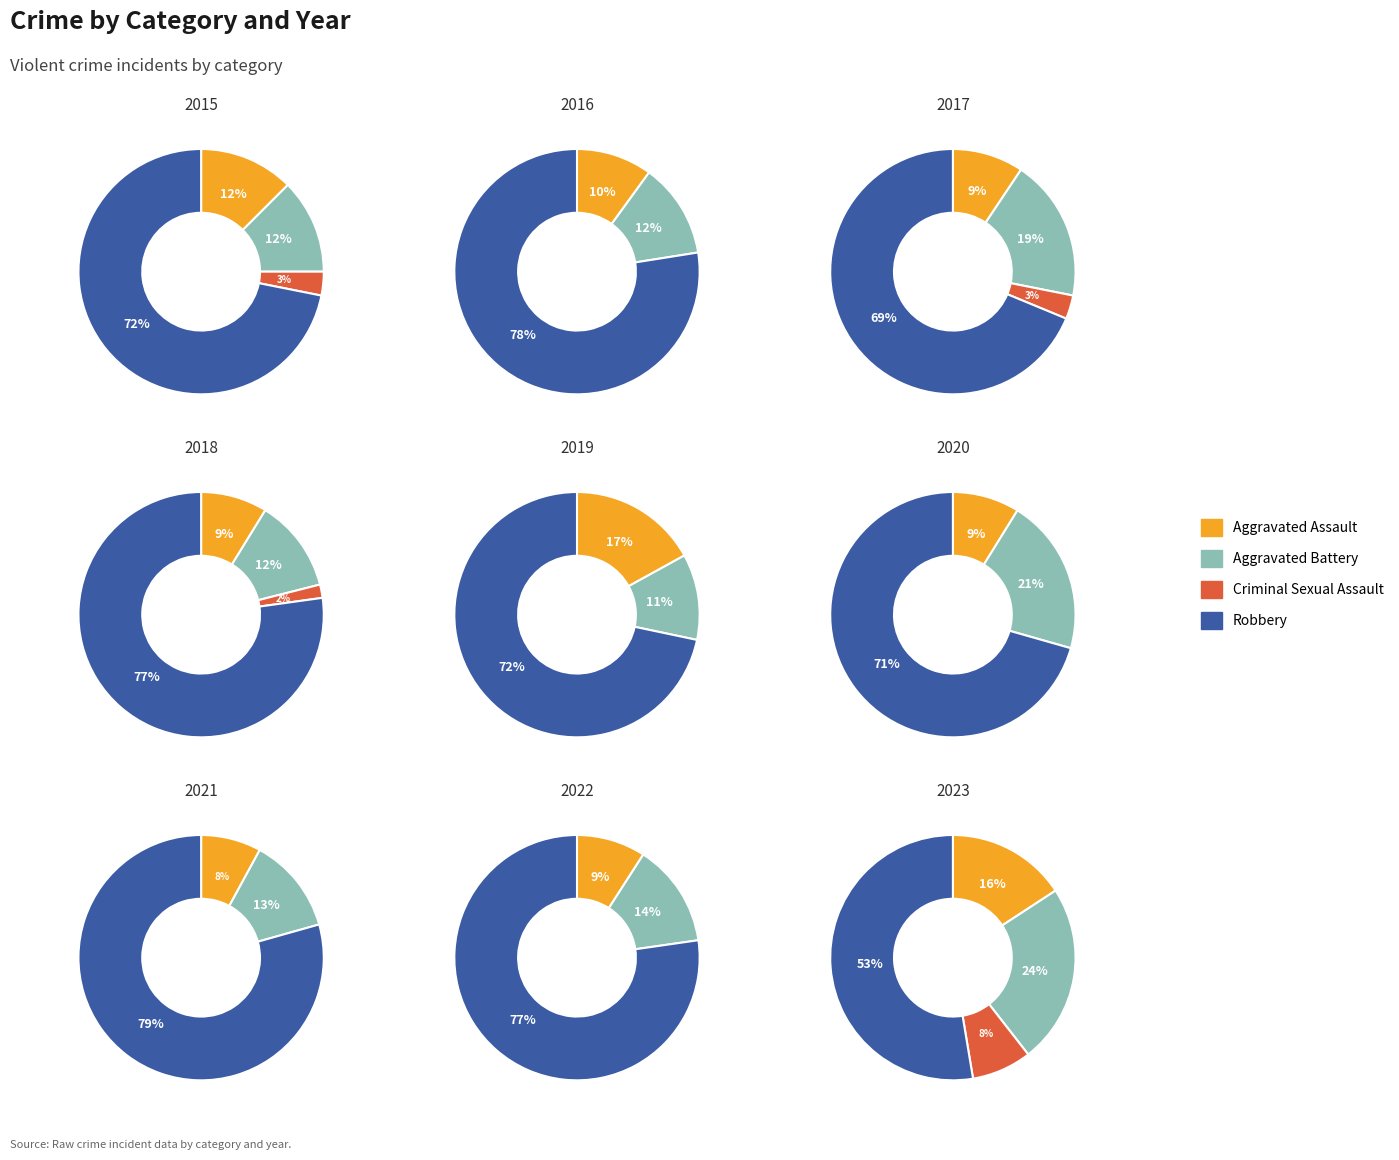

How many segments does this pie chart have?

9